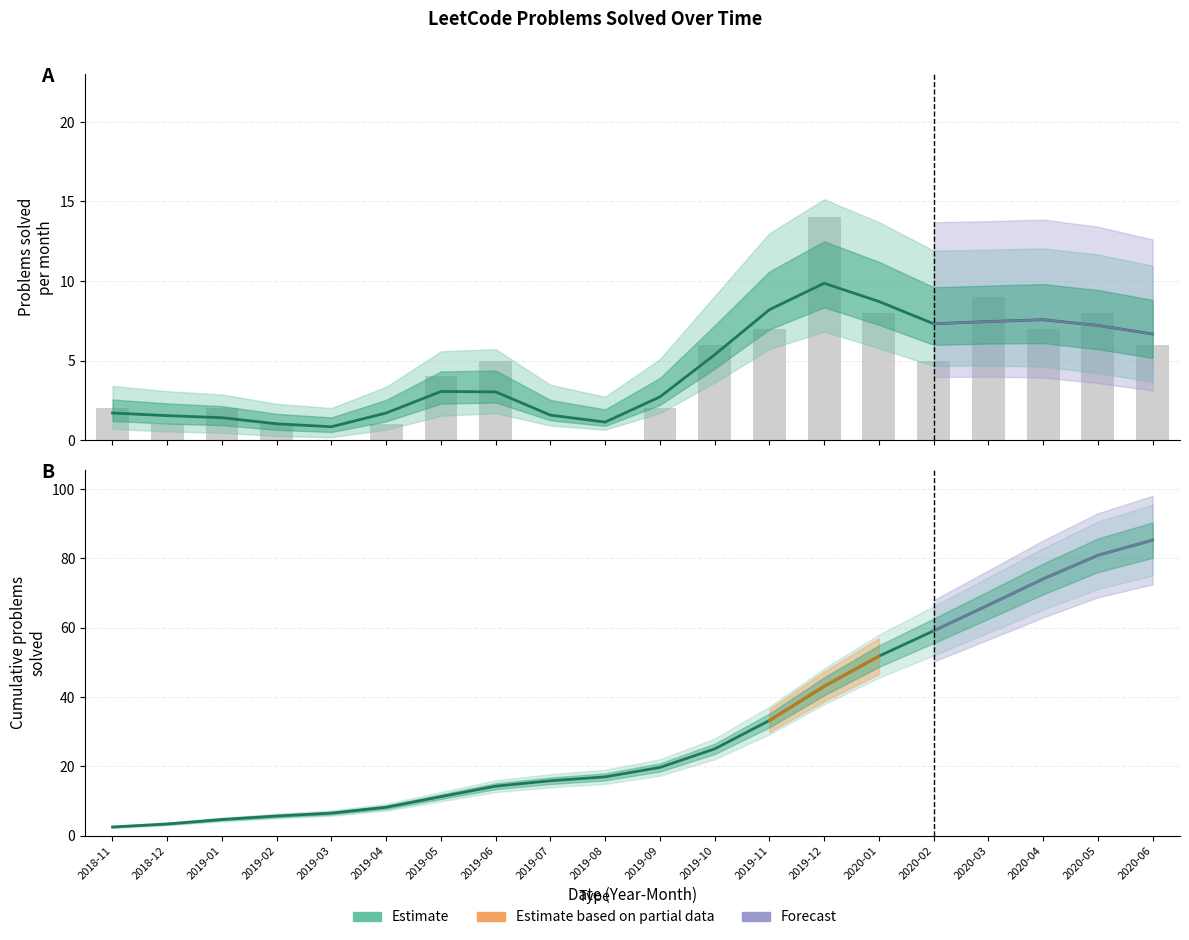

Which category has the highest value across all series?

2020-06